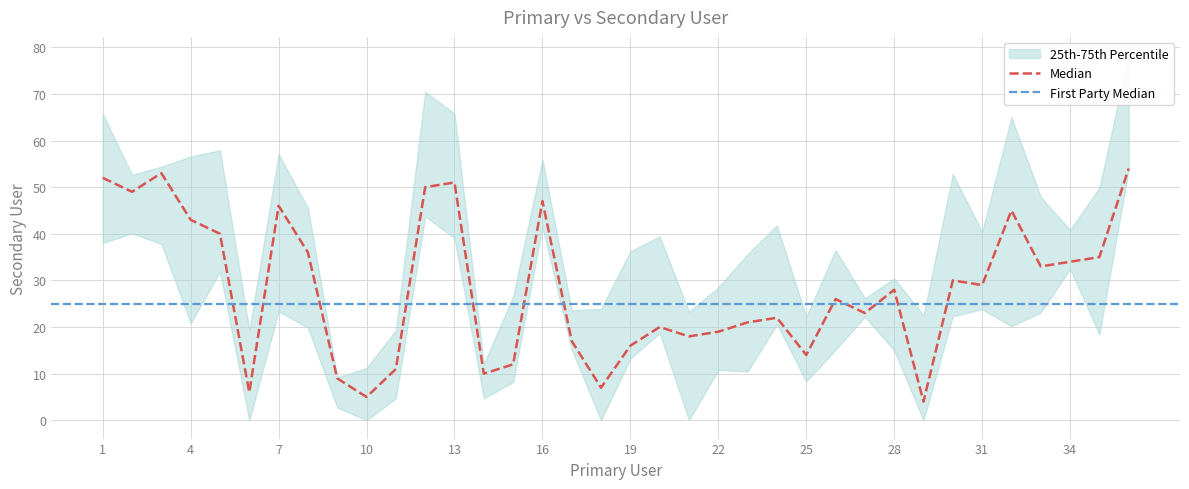

At which label is the value closest to 29?

31